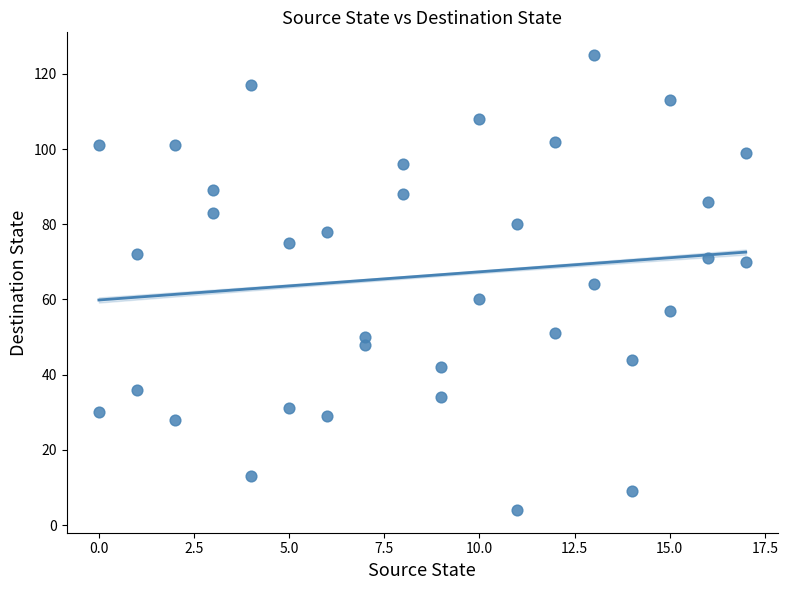

What is the range of Y values (max minus min)?

121